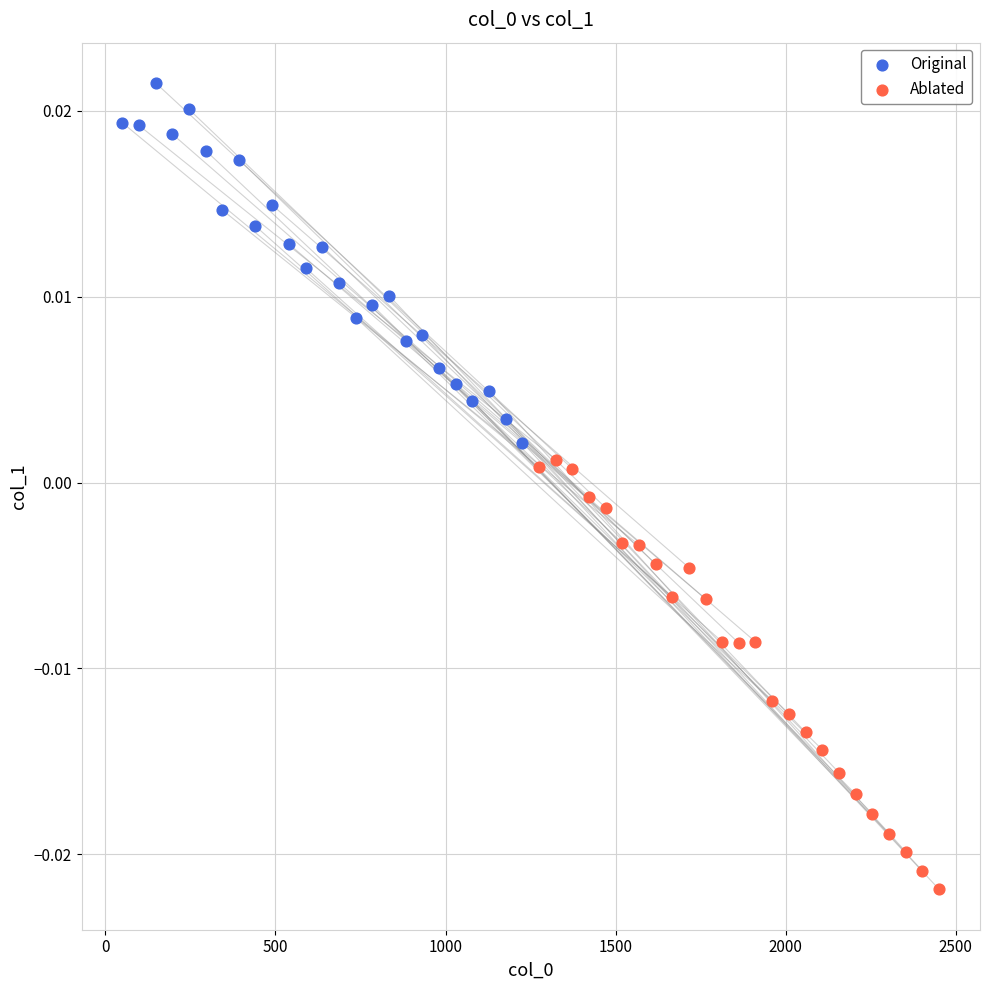

Which series reaches the maximum Y coordinate?

Original